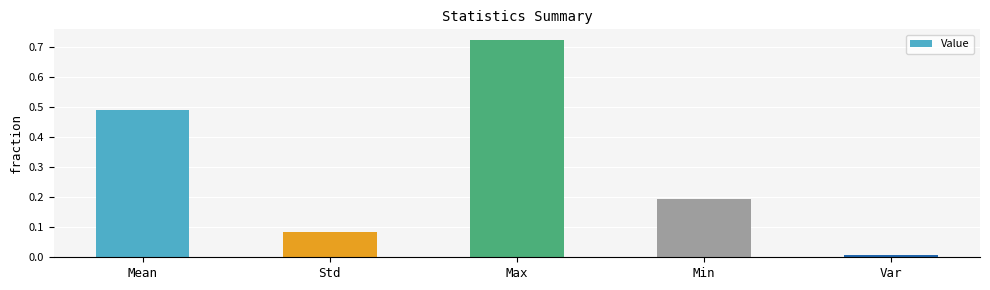

What is the value of the 4th bar from the left?

0.2